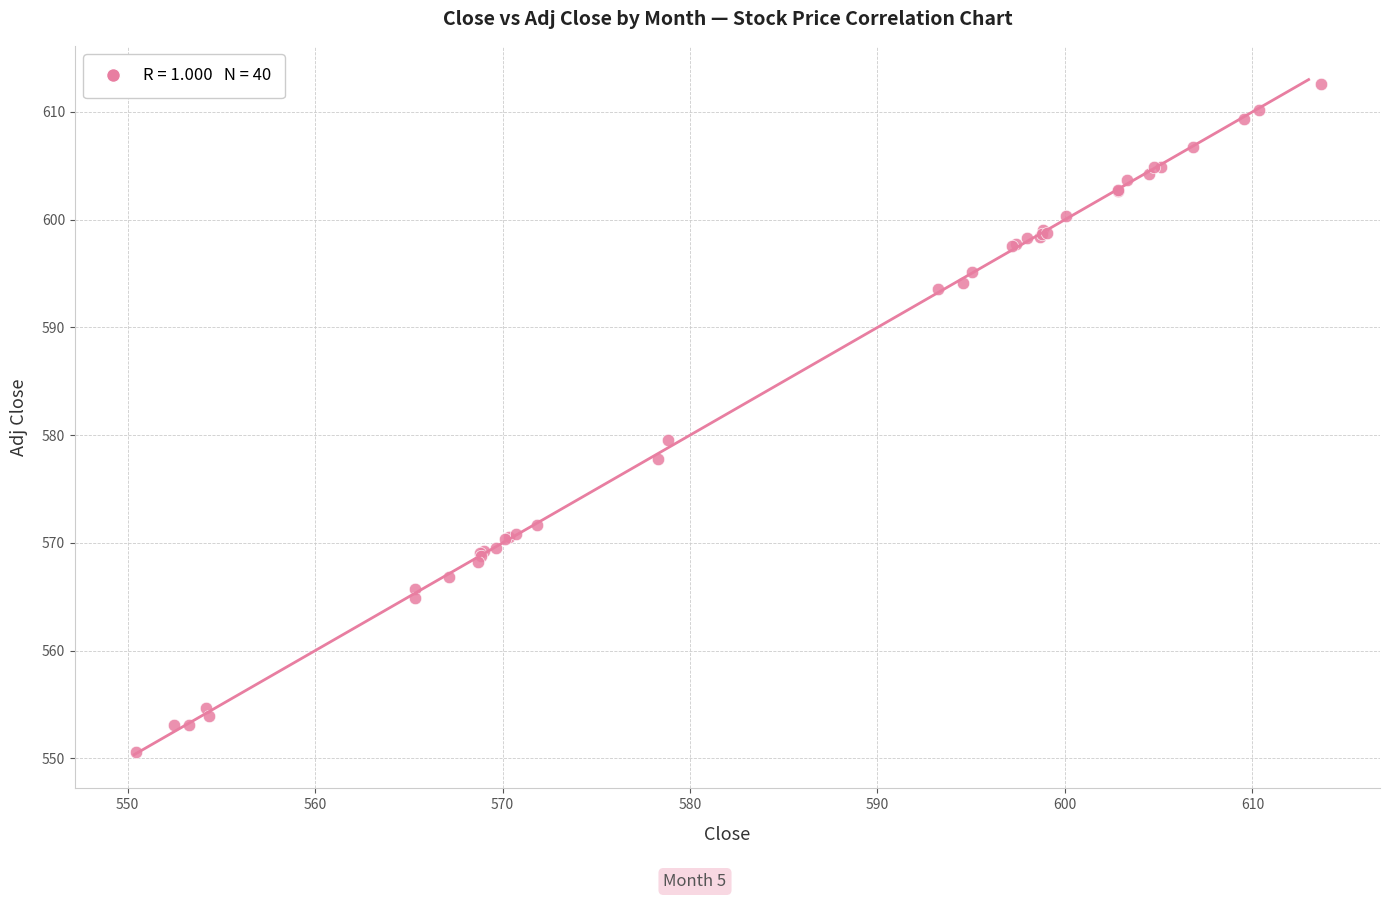

What Y value in the scatter plot is closest to 581?

579.5